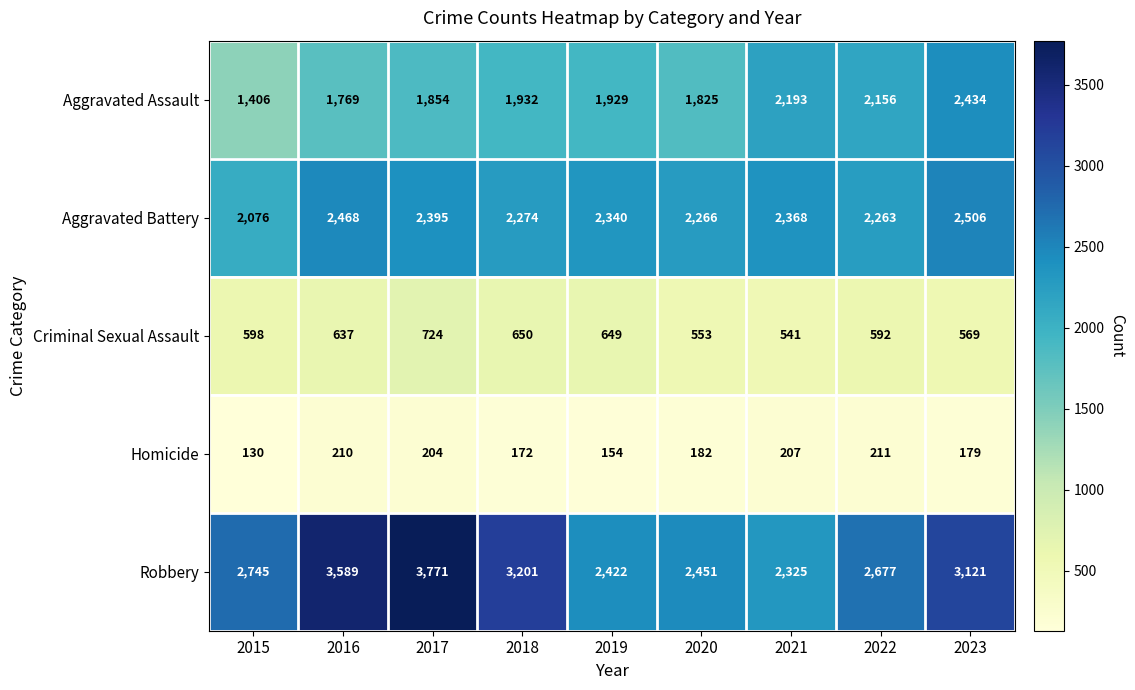

What is the sum of the Robbery values at 2015 and 2016?

6334